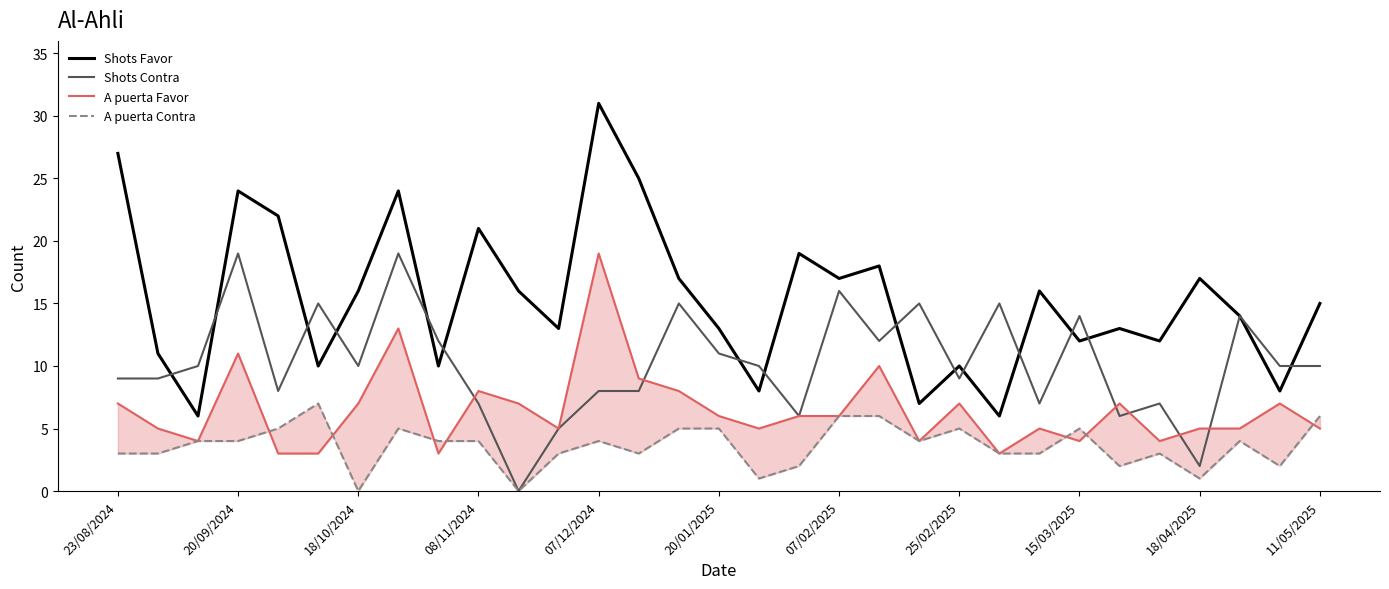

At 16, list the series in order from smallest to largest.

A puerta Contra, A puerta Favor, Shots Favor, Shots Contra